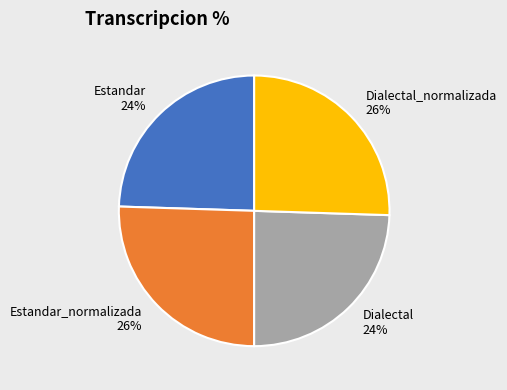

To the nearest percent, what is the average slice percentage?

25%